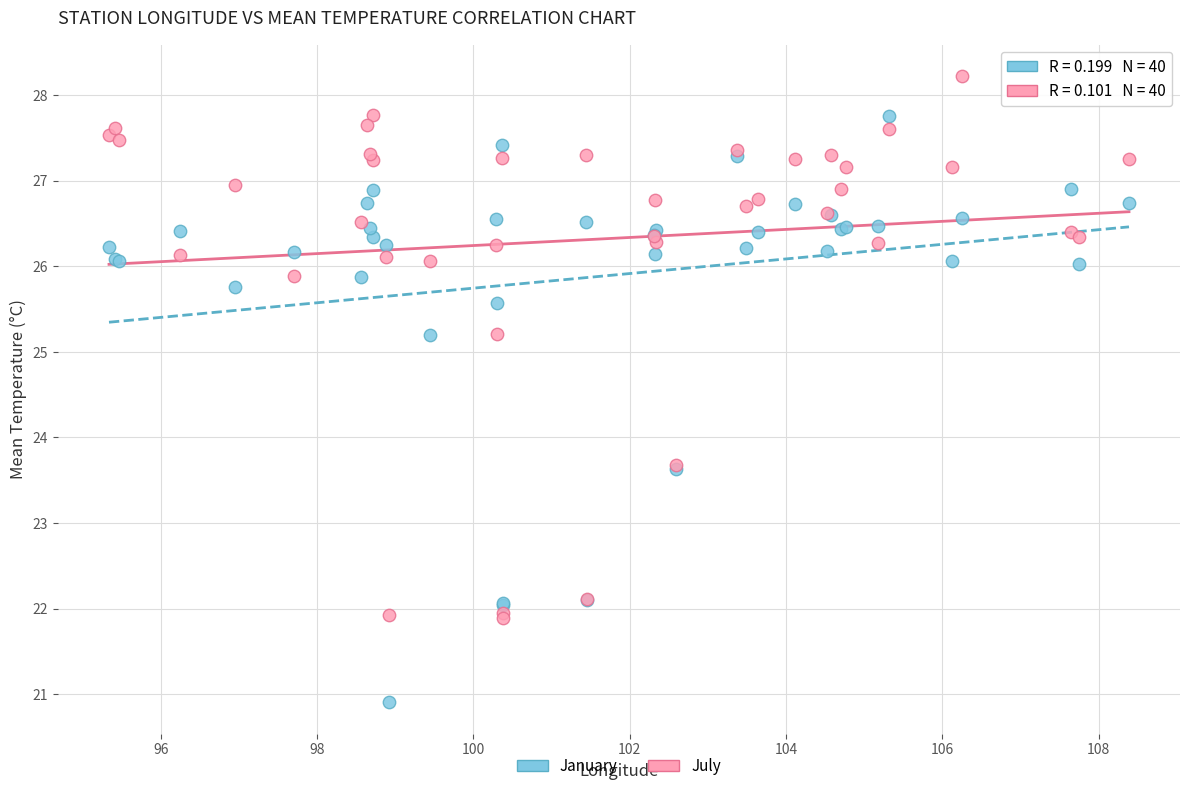

Which series reaches the minimum Y coordinate?

January